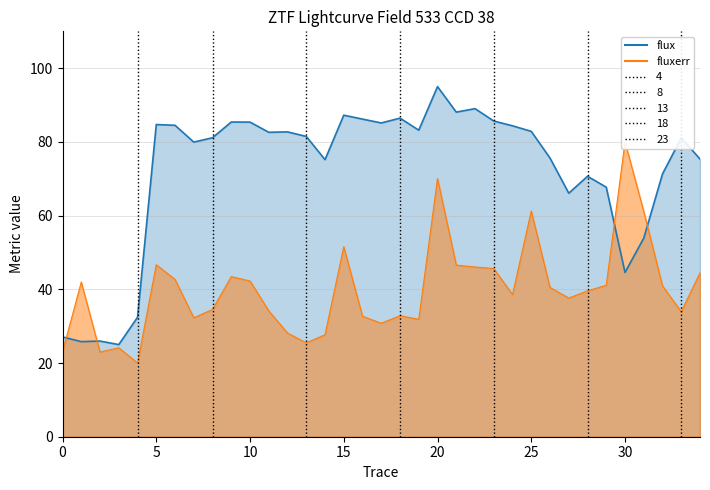

What is the total value across all series at 32?

112.3